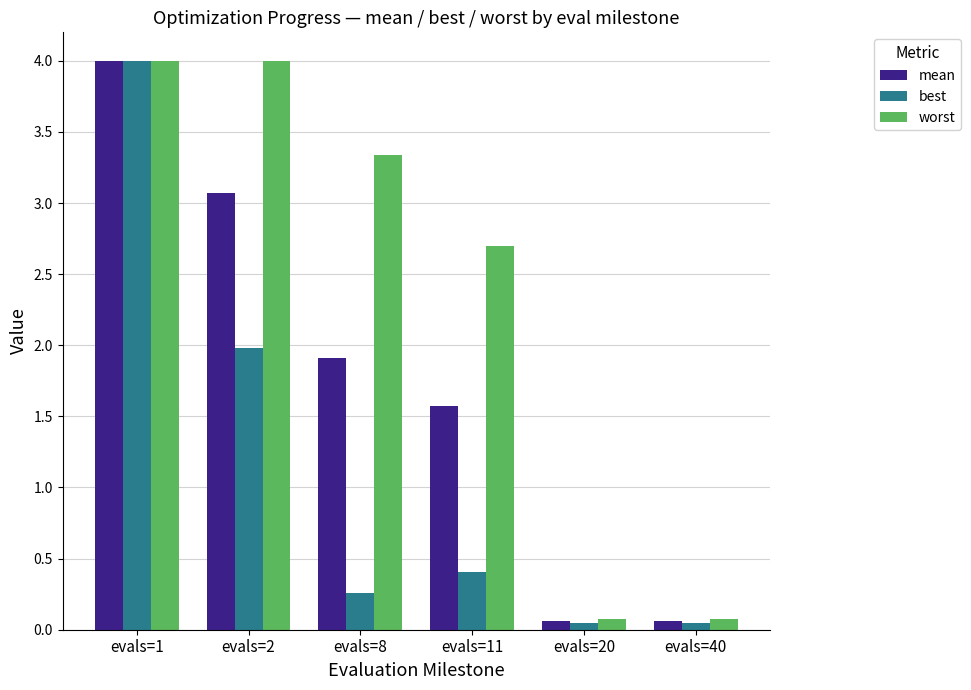

True or false: best has a value of 0.4 at evals=11.

True